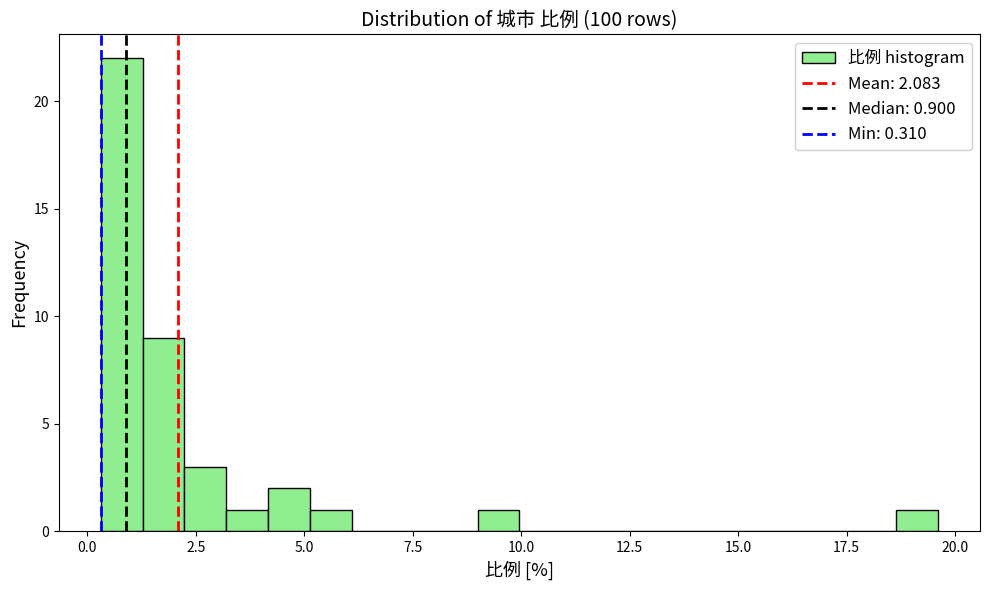

Read against the x-axis, roughly where is the centre of the tallest bar?

1.0